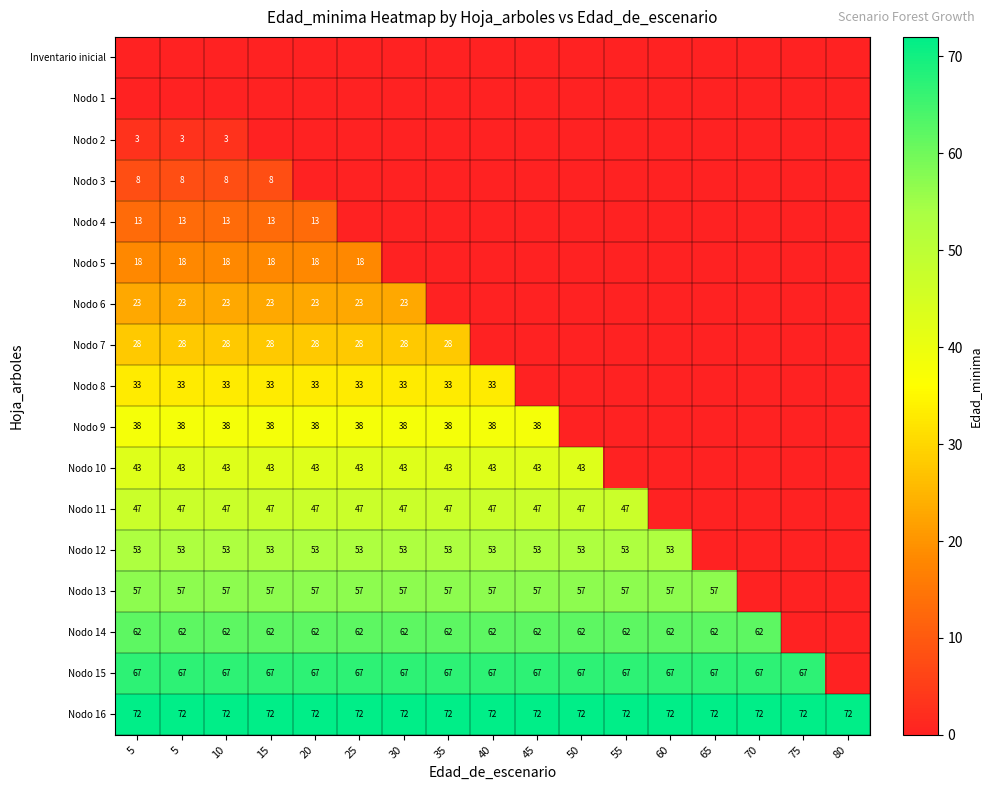

The Nodo 3 series shows 5 at 20. True or false?

False